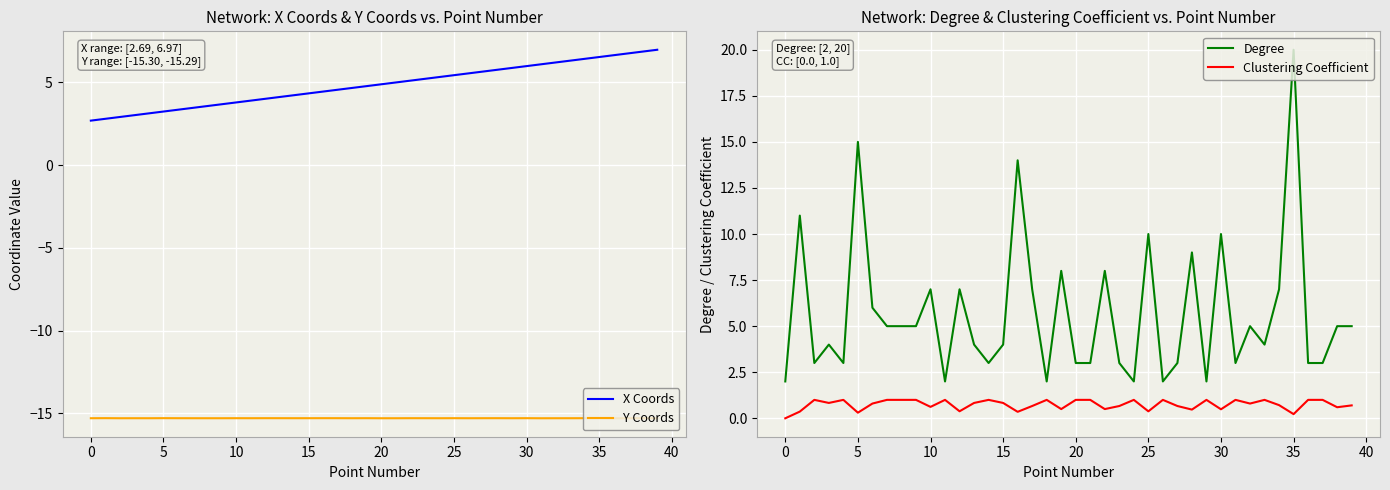

Is it true that Y Coords equals -15.3 at 15?

True